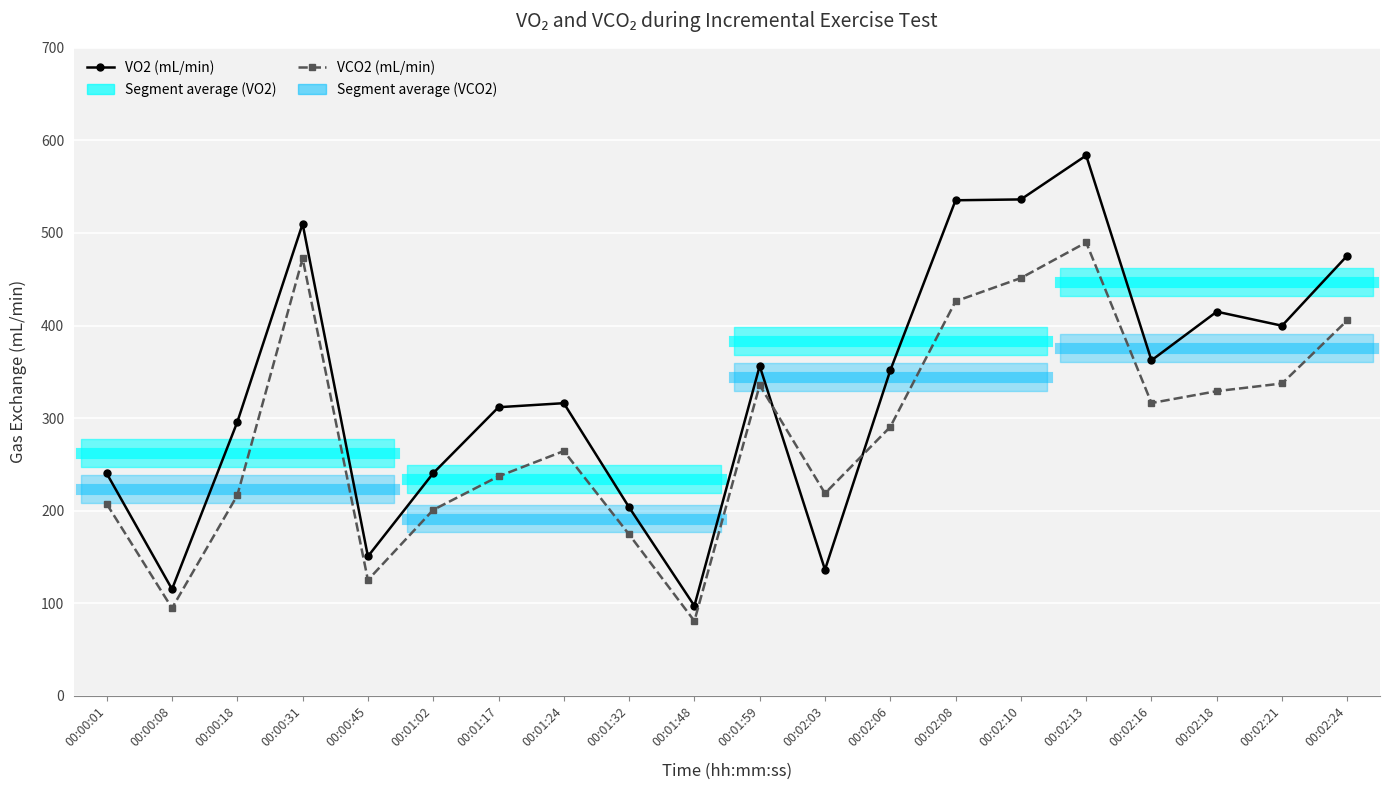

What is the sum of all VCO2 (mL/min) values?

5673.1